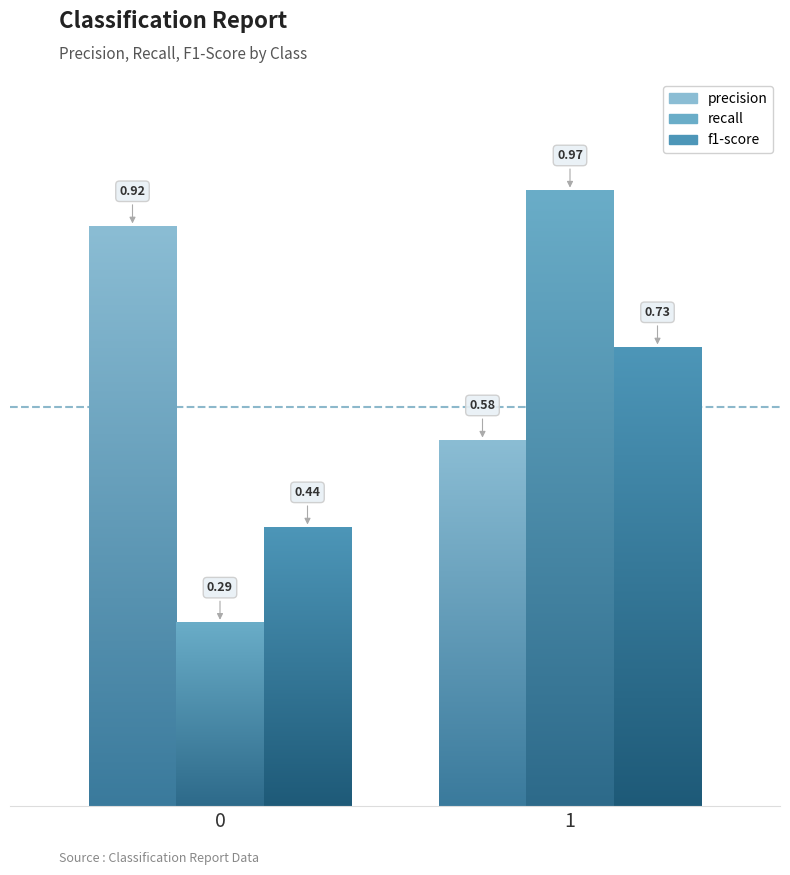

At 1, list the series in order from largest to smallest.

recall, f1-score, precision